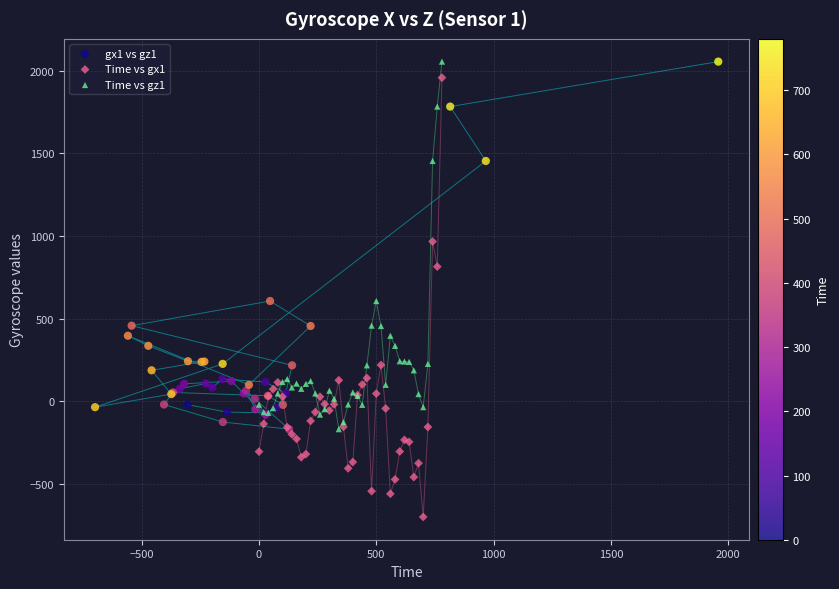

Which series has the widest spread of Y values?

Time vs gx1